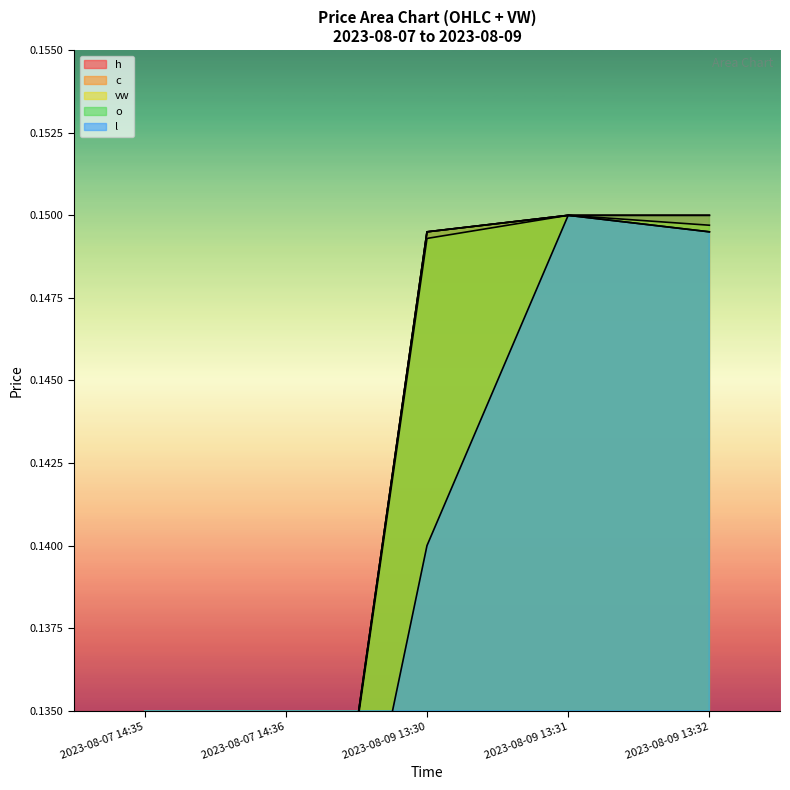

What is the sum of the vw values at 2023-08-07 14:36 and 2023-08-09 13:30?

0.3